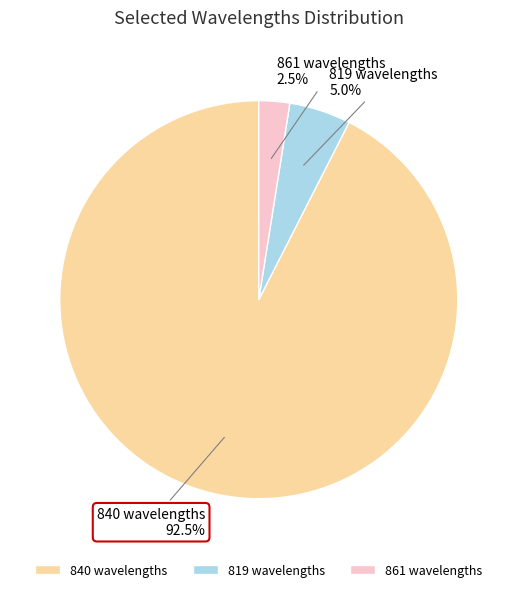

Is there a majority slice in this chart?

Yes